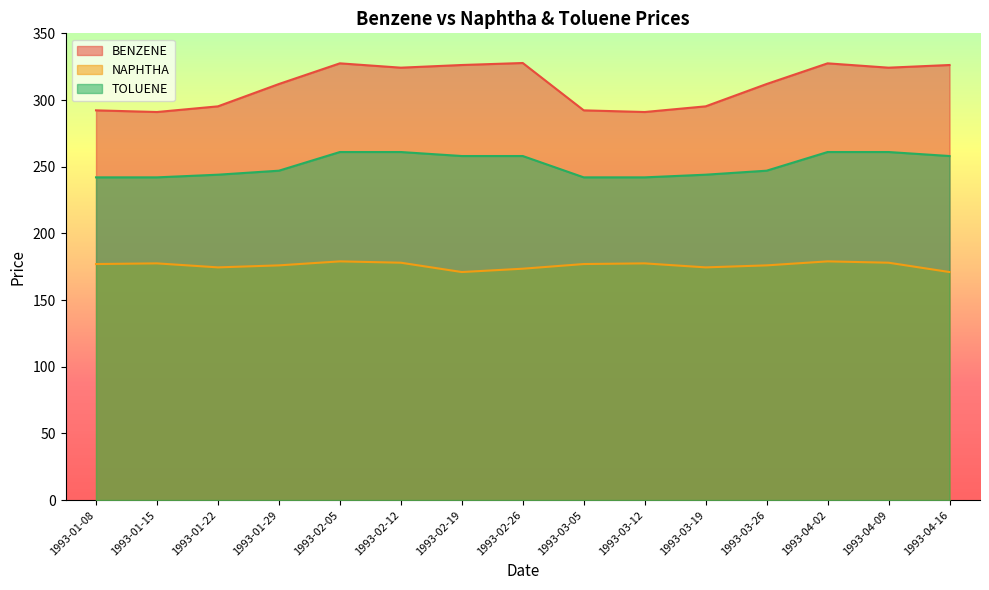

Is the value of NAPHTHA at 1993-01-15 greater than the value of BENZENE at 1993-01-15?

No